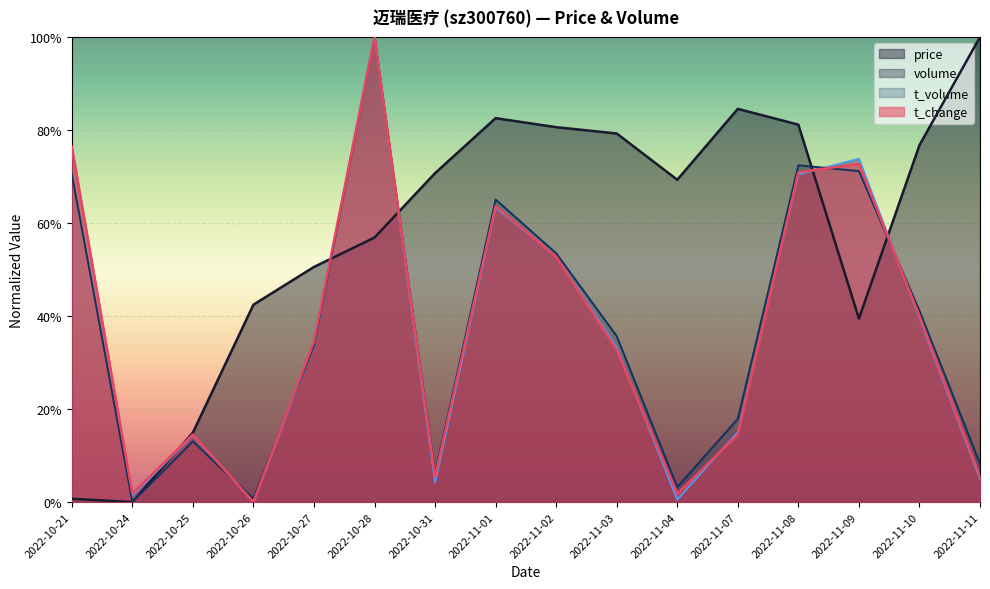

Rank the series at 2022-10-26 from lowest to highest value.

volume, t_change, t_volume, price